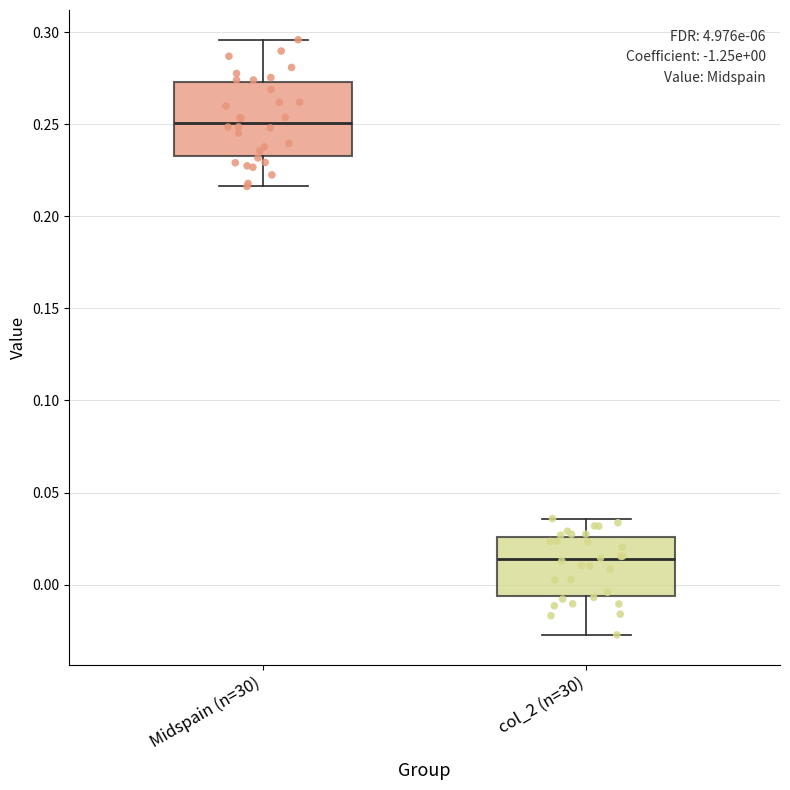

Comparing the boxes themselves (not the whiskers), which one is the tallest?

Midspain (n=30)